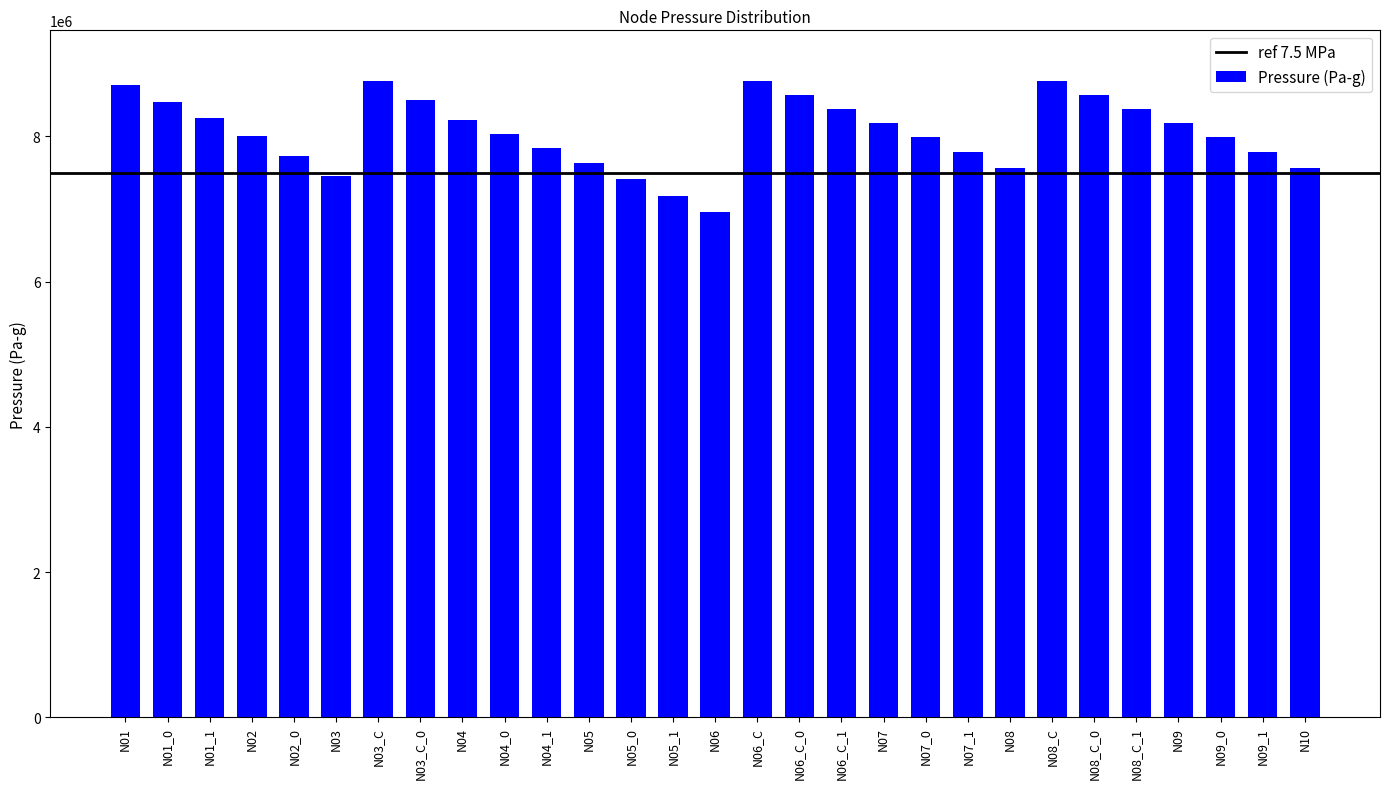

The chart shows a value of 7449576.1 at N03. True or false?

True